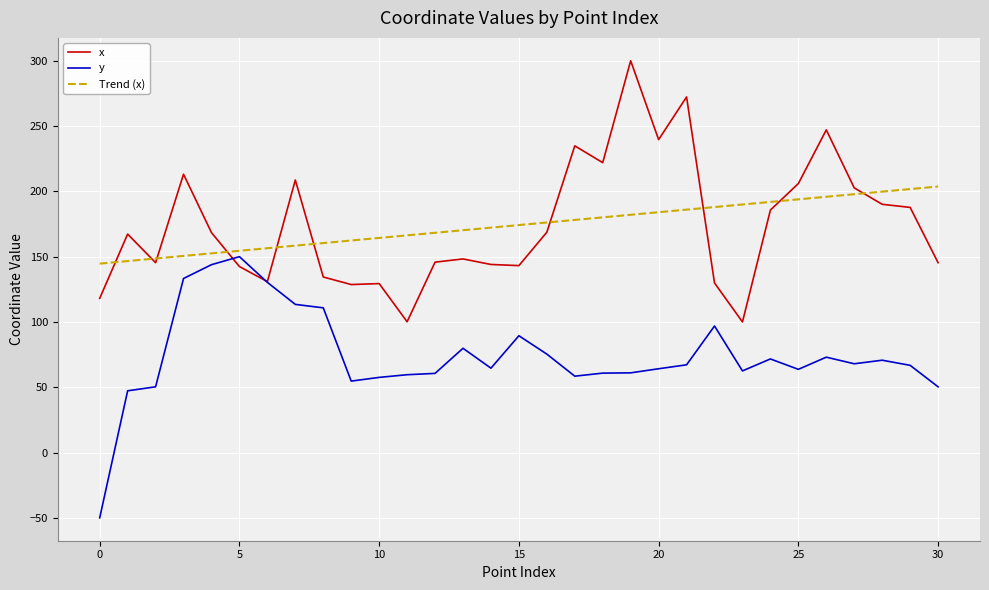

After their last crossing, which series has the higher values: x or Trend (x)?

Trend (x)